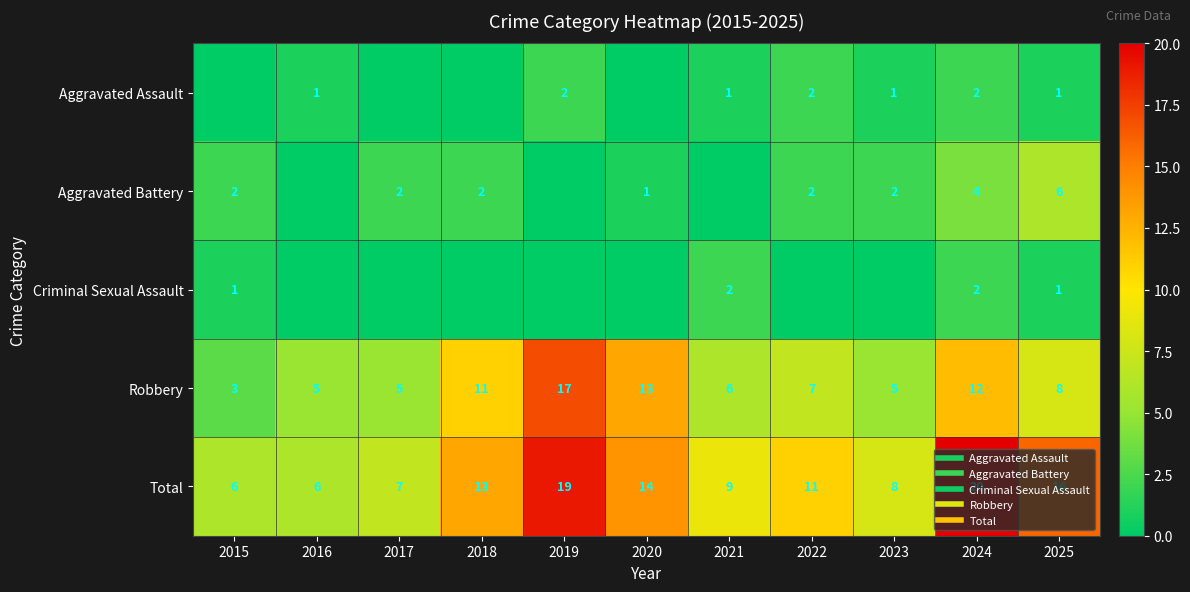

Which category has the highest value in the Total series?

2024